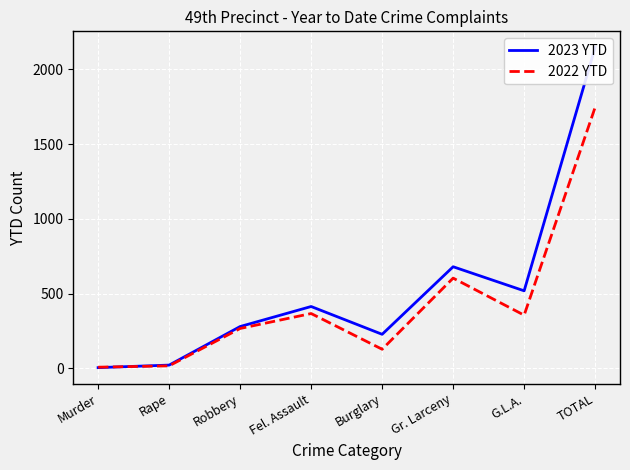

Is this an area chart (filled region under the line)?

No